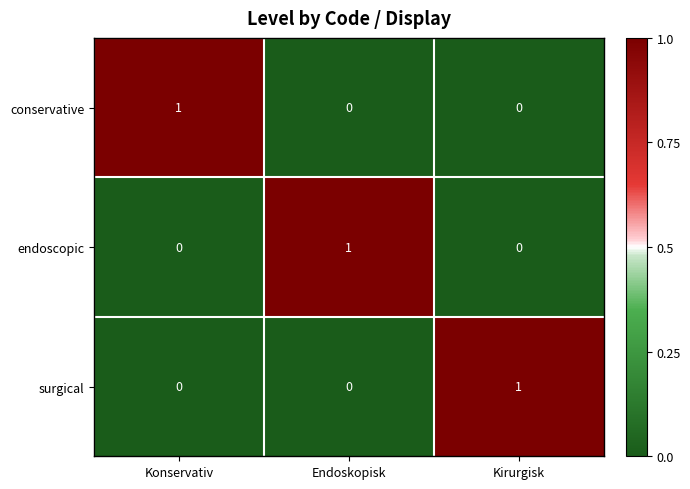

At how many categories does at least one series exceed 0?

3